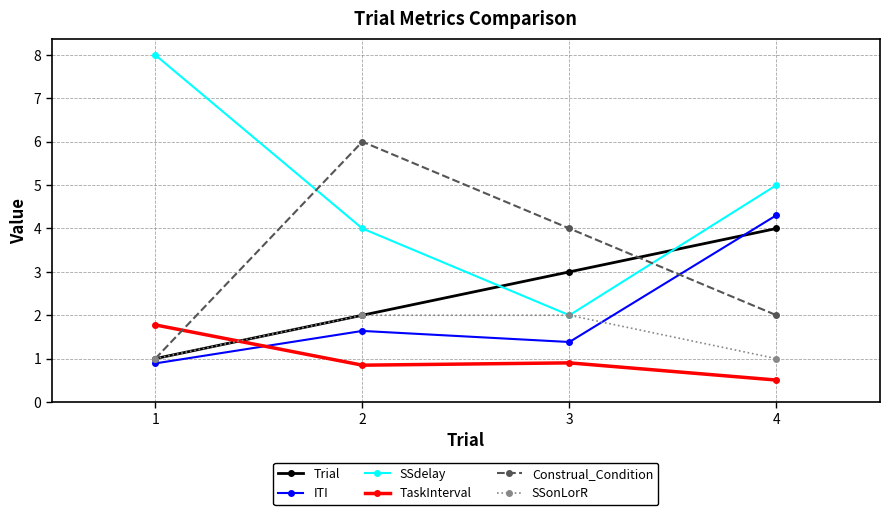

Between 2 and 4, which series saw the biggest shift?

Construal_Condition